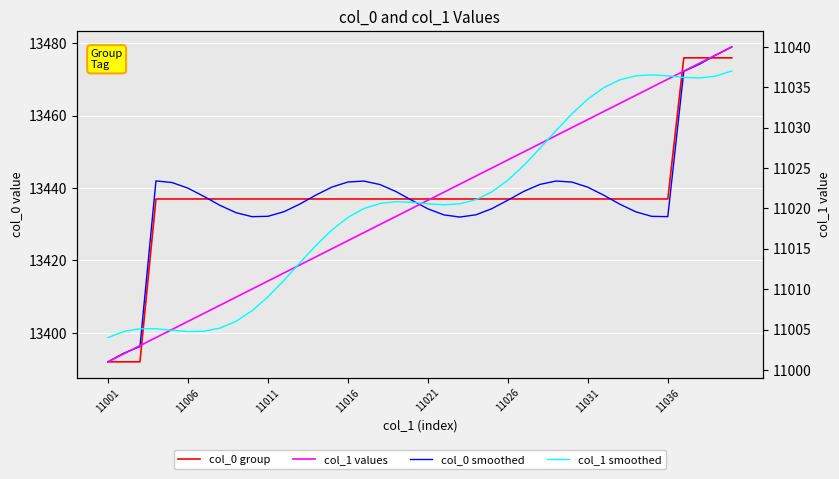

What are all the series names shown in the legend?

col_0 group, col_0 smoothed, col_1 values, col_1 smoothed